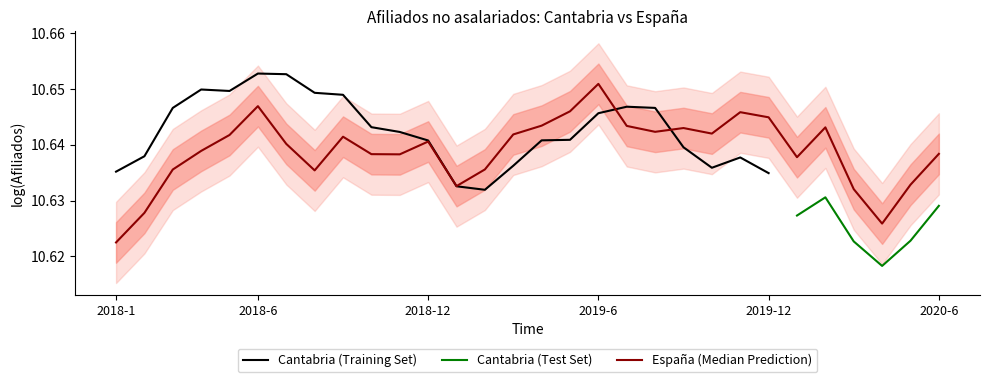

Where is the first local maximum?

2018-6